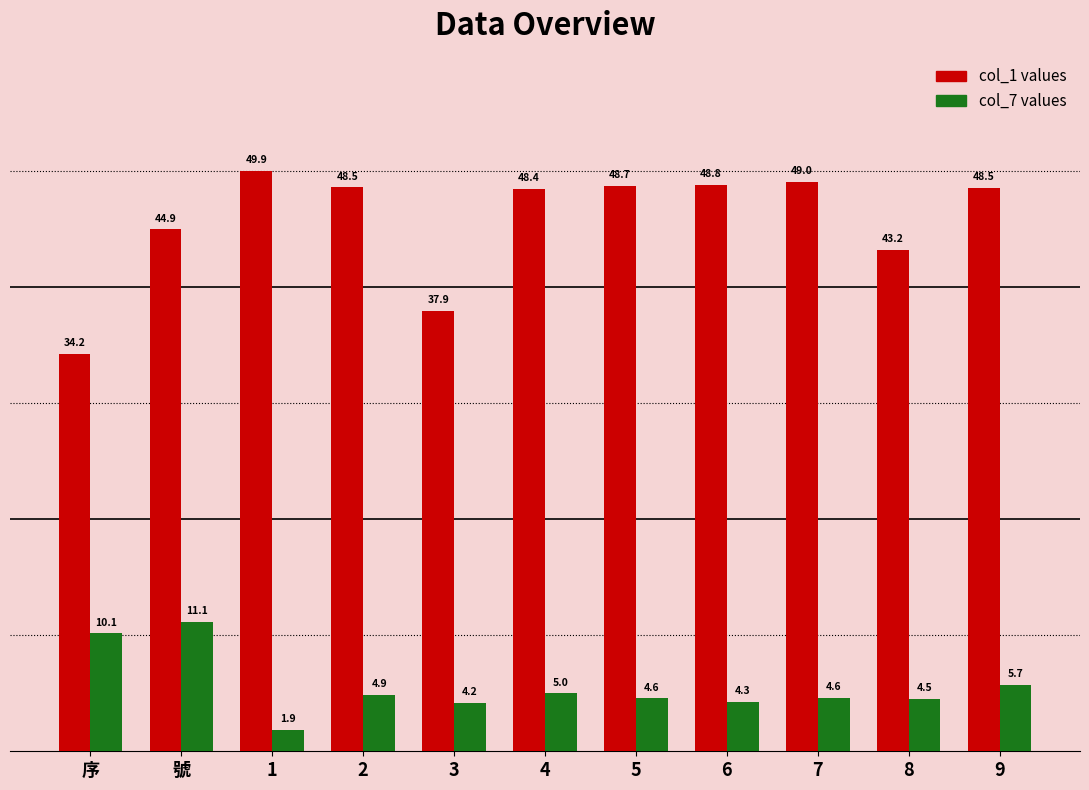

What is the total value across all series at 5?

53.3